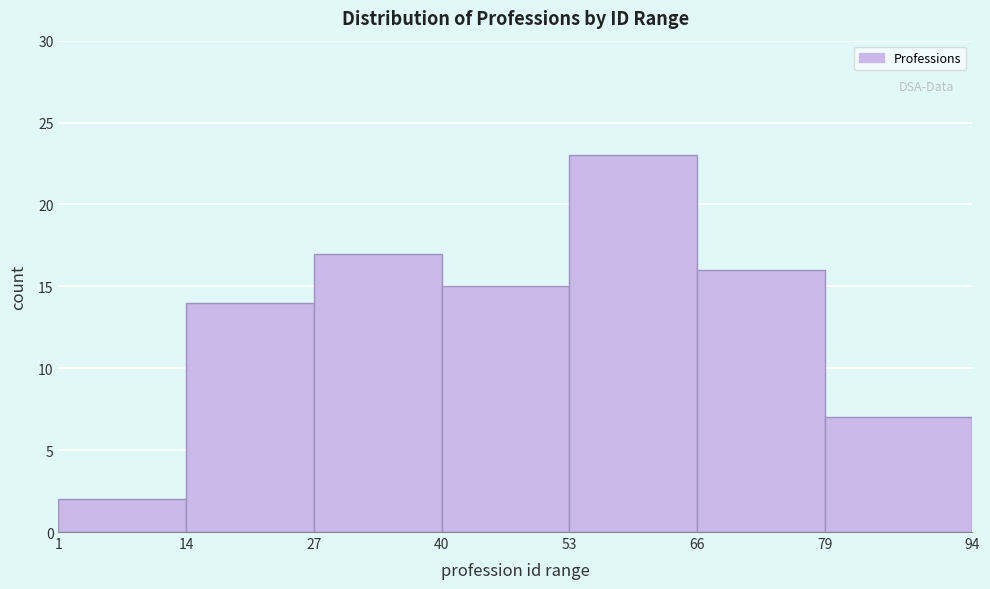

Reading left to right, list every bar in this chart as the range it spans on the x-axis followed by its height. The values are not printed on the chart, so give them approximately, as read against the axis.

1 to 14: 2
14 to 27: 14
27 to 40: 17
40 to 53: 15
53 to 66: 23
66 to 79: 16
79 to 94: 7